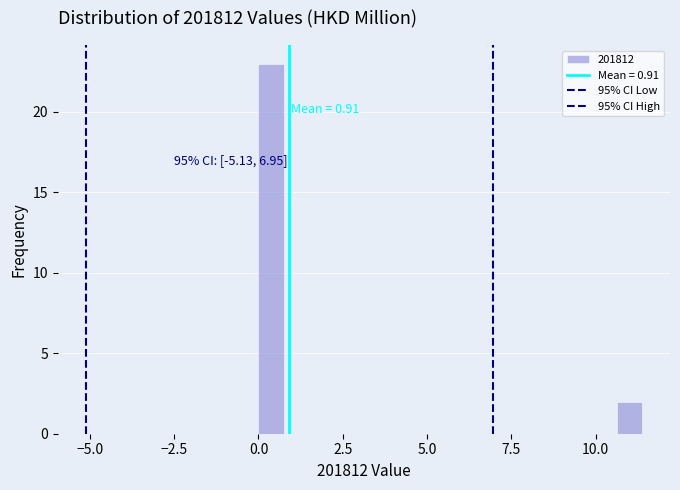

Read against the x-axis, roughly where is the centre of the tallest bar?

0.5